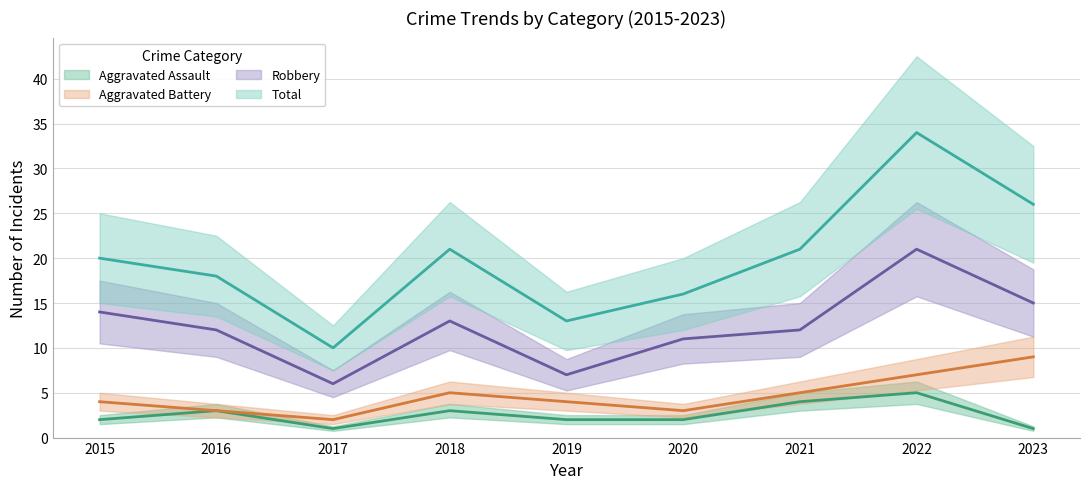

Reading right to left, extract all data points from this chart.

Aggravated Assault: 1	5	4	2	2	3	1	3	2
Aggravated Battery: 9	7	5	3	4	5	2	3	4
Robbery: 15	21	12	11	7	13	6	12	14
Total: 26	34	21	16	13	21	10	18	20